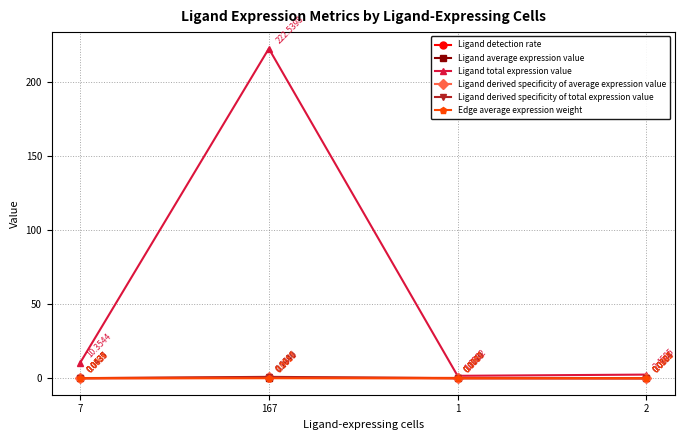

Is the value of Ligand derived specificity of total expression value at 2 greater than the value of Ligand average expression value at 7?

No